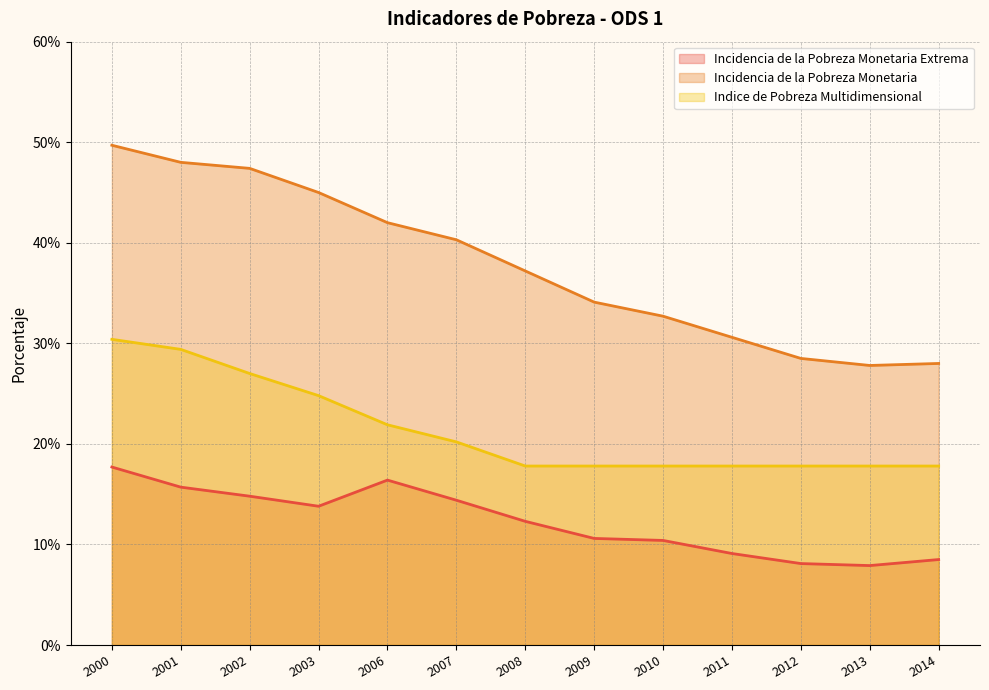

What is the value of the Incidencia de la Pobreza Monetaria Extrema point at the 10th from the left?

0.1